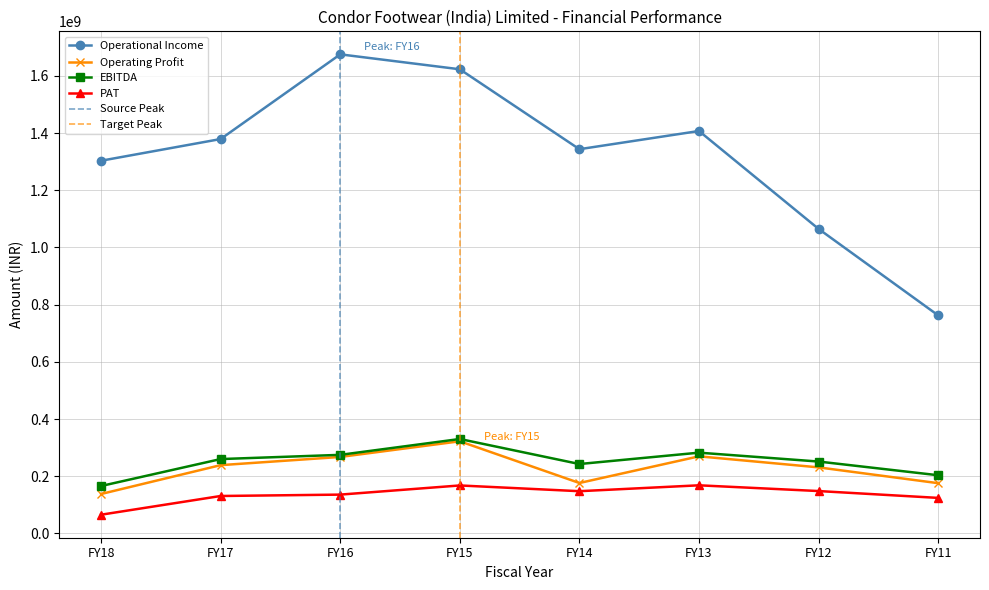

Which series has the widest spread of values?

Operational Income